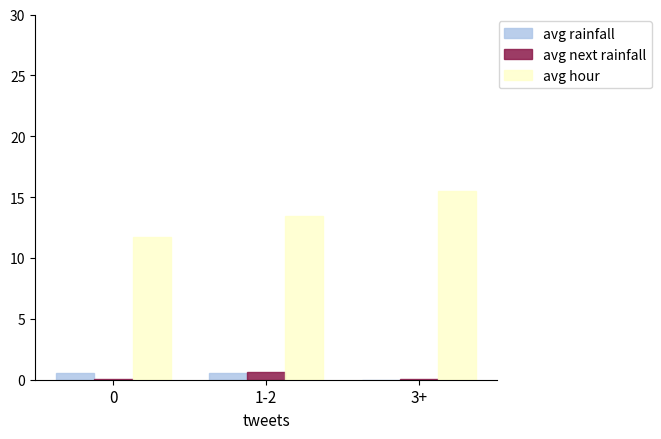

What is the difference between the avg hour values at 0 and 3+?

3.8